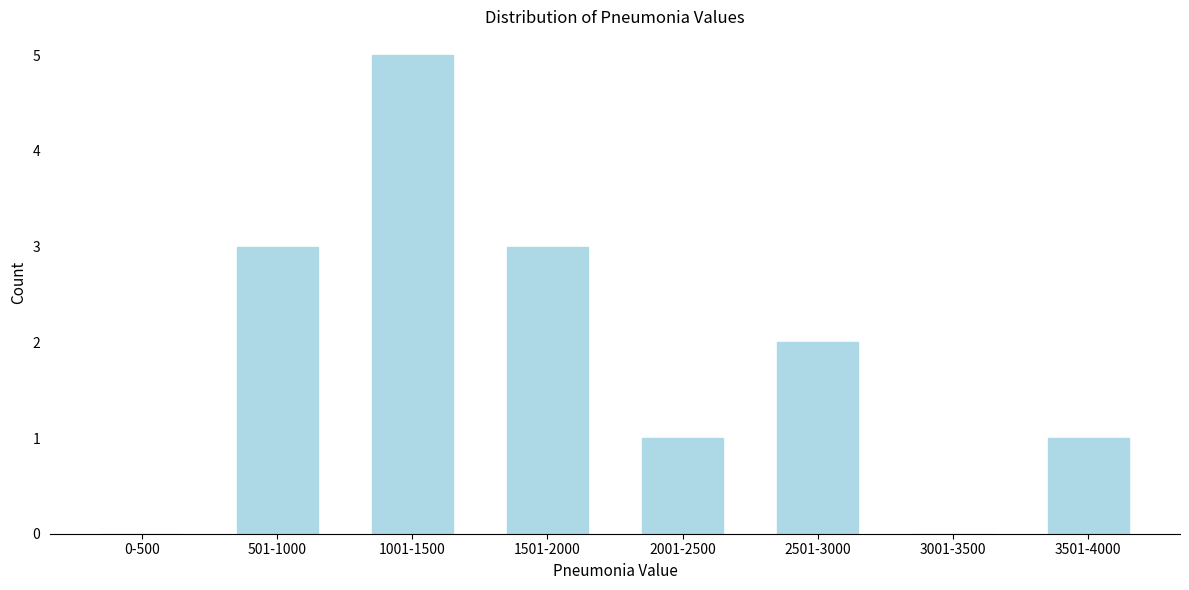

Reading left to right, transcribe all the data shown in this chart.

0-500=0	501-1000=3	1001-1500=5	1501-2000=3	2001-2500=1	2501-3000=2	3001-3500=0	3501-4000=1